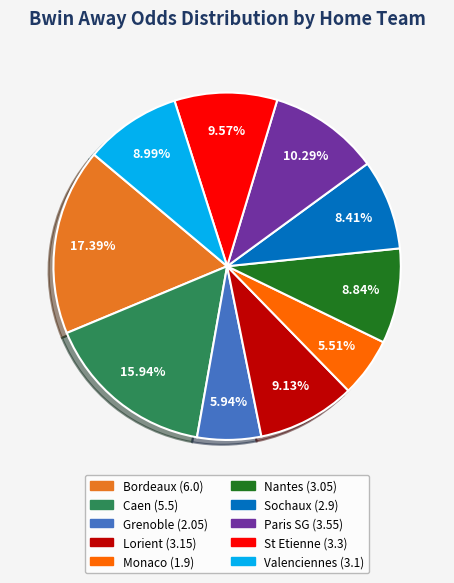

What is the ratio of the value at Paris SG to the value at Lorient?

1.1